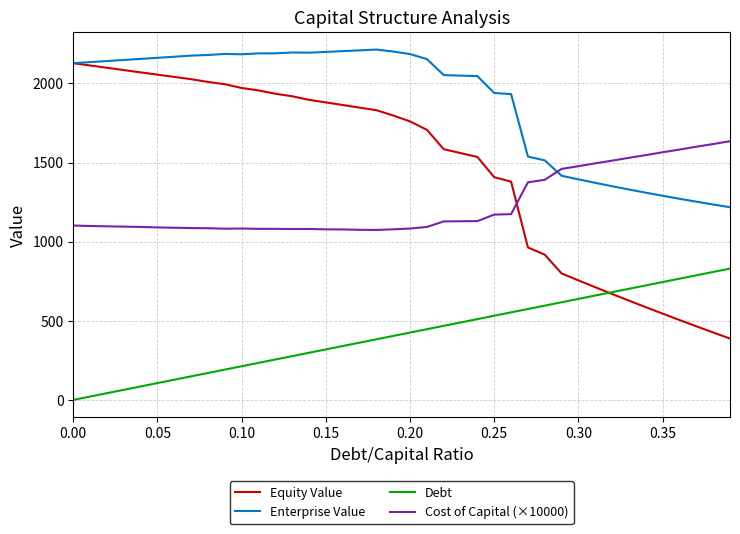

True or false: Debt and Enterprise Value intersect in this chart.

False